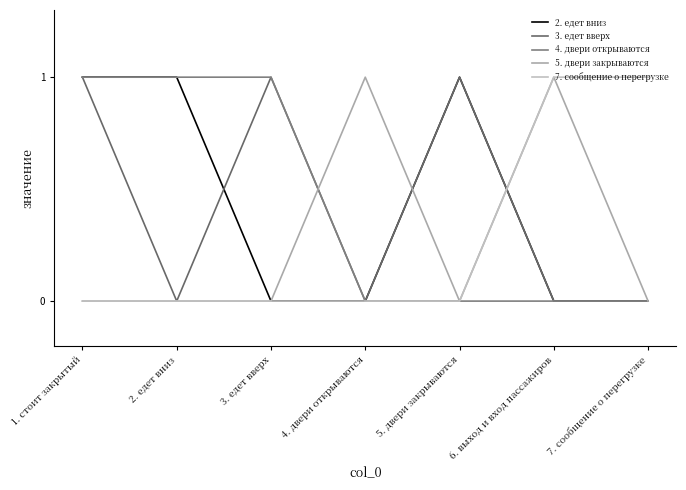

What is the total value across all series at 5. двери закрываются?

2